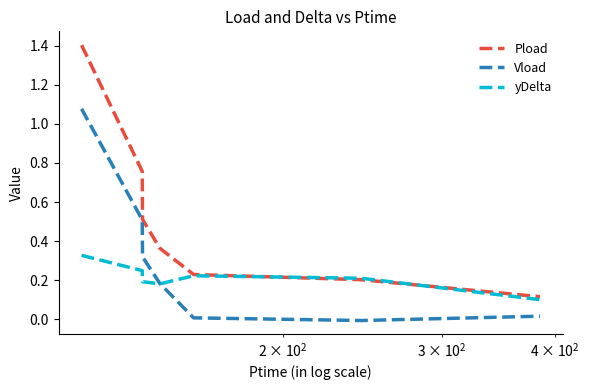

List the series in order of their overall mean, highest first.

Pload, Vload, yDelta